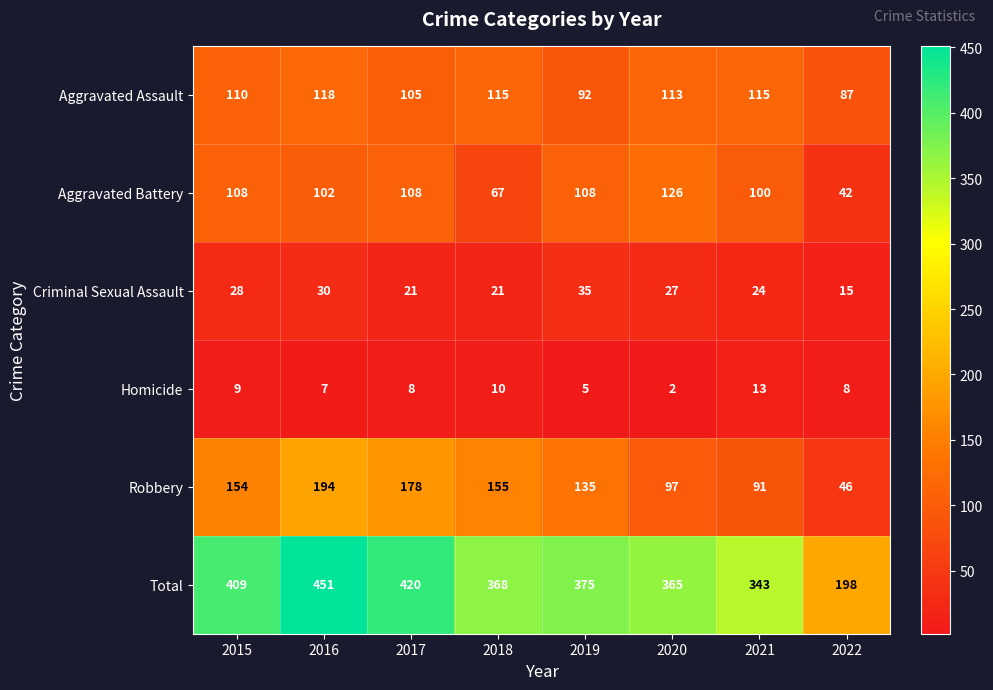

What is the difference between the second highest and minimum values in the Robbery series?

132